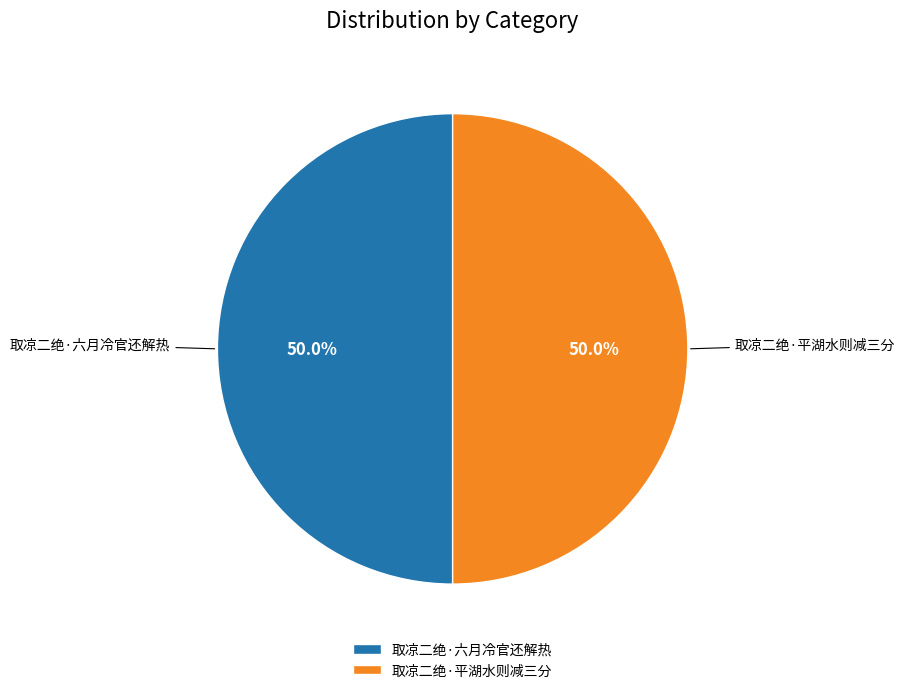

What percentage do 取凉二绝·六月冷官还解热 and 取凉二绝·平湖水则减三分 together represent?

100.0%